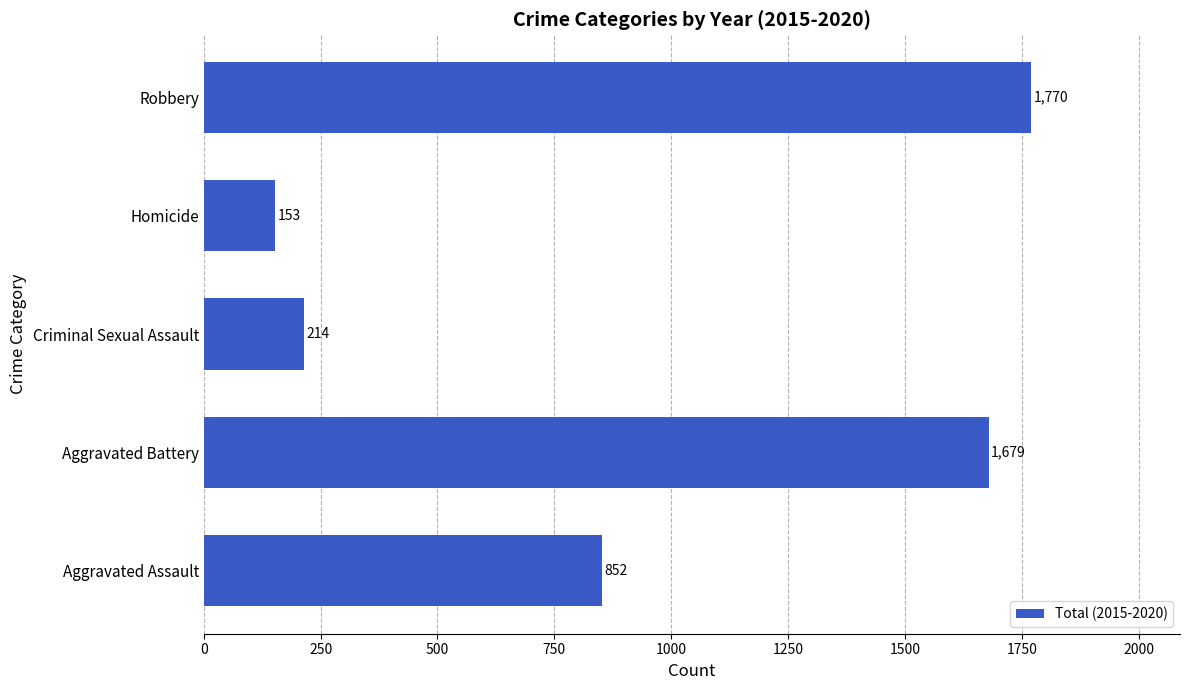

What is the approximate value at Robbery, to the nearest 100?

1800